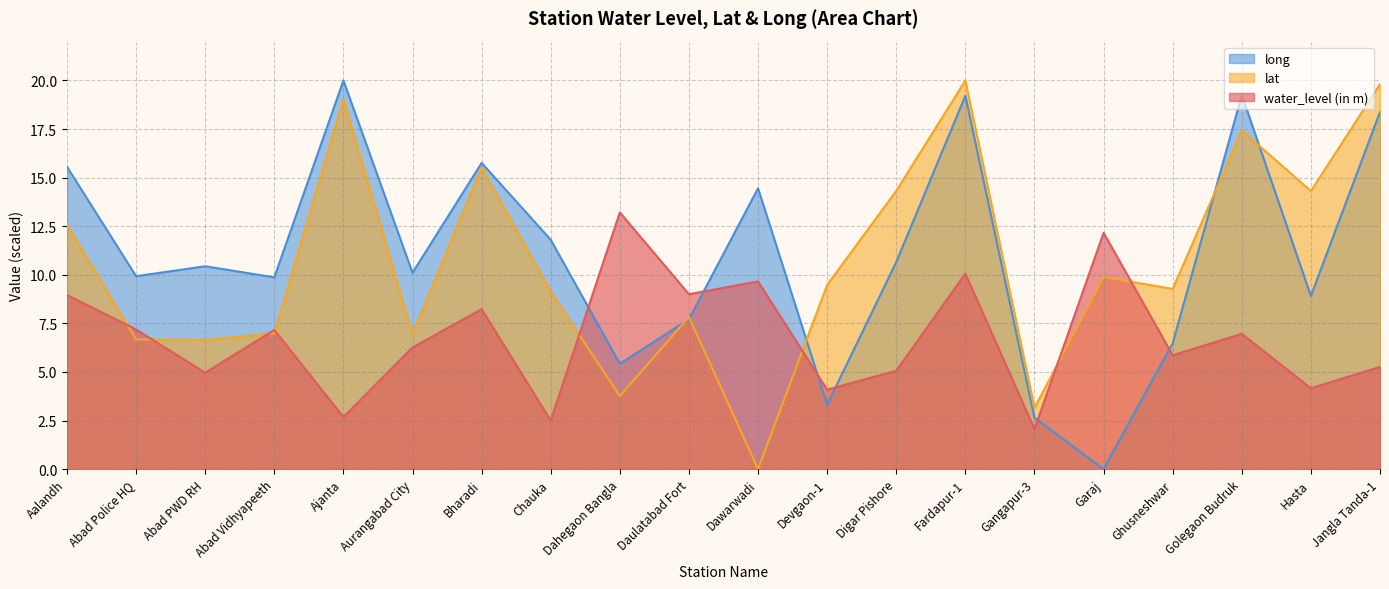

How many interior local valleys does the long series have?

7